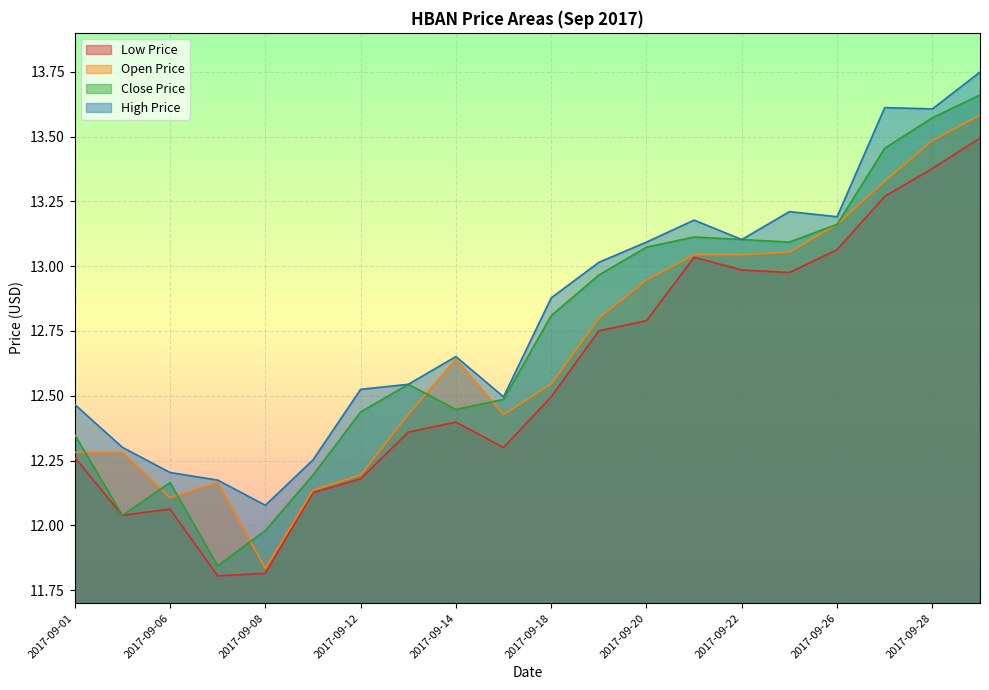

The open_price series shows 4.4 at 2017-09-06. True or false?

False